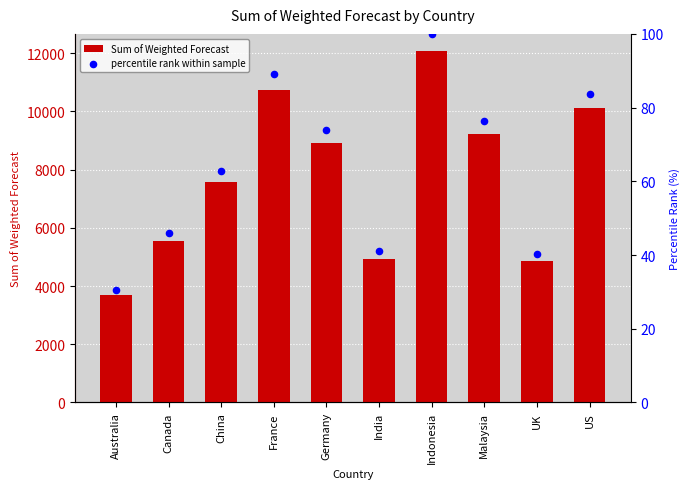

What are all the series names shown in the legend?

Sum of Weighted Forecast, percentile rank within sample